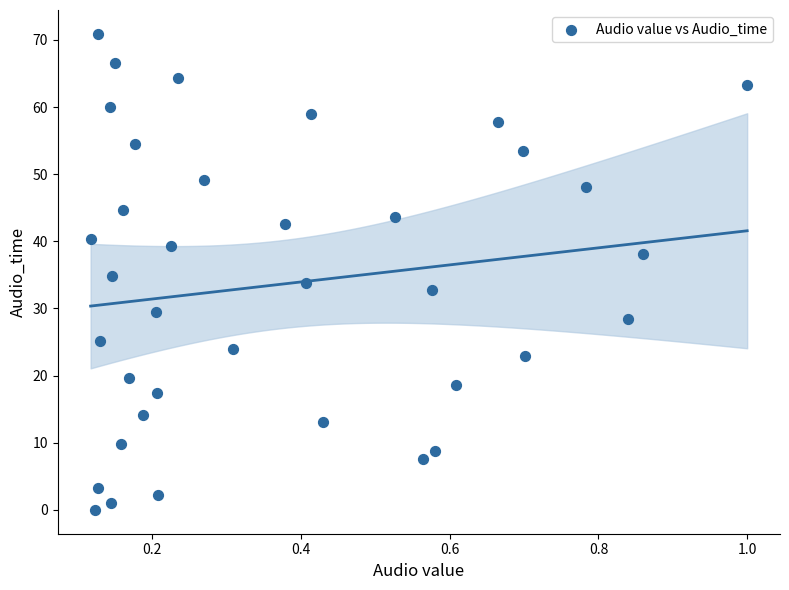

What is the range of Y values (max minus min)?

70.9